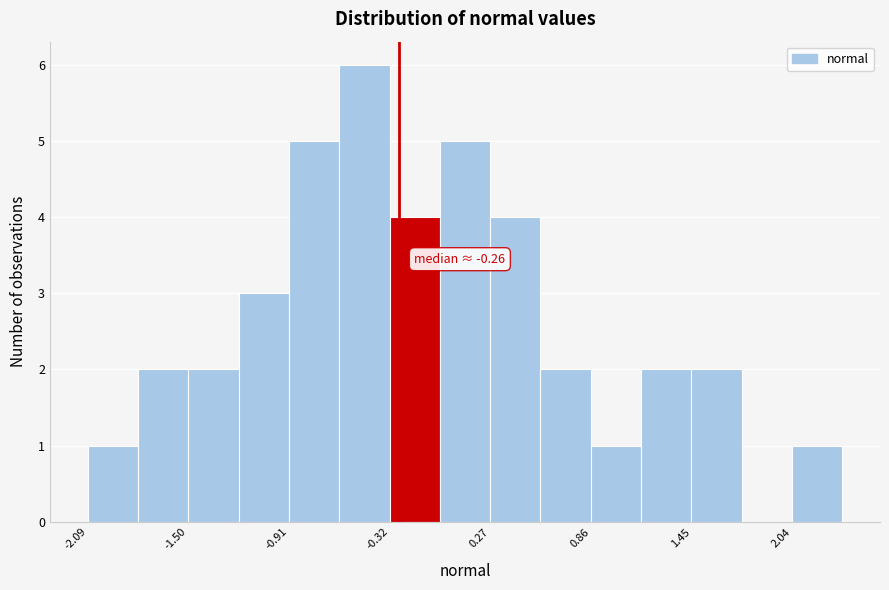

Read against the x-axis, roughly where is the centre of the tallest bar?

-0.5